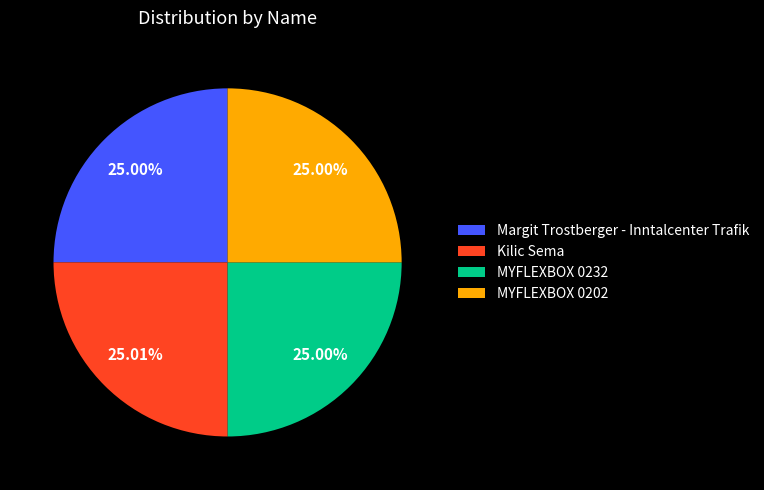

What percentage is NOT represented by Margit Trostberger - Inntalcenter Trafik?

75.0%